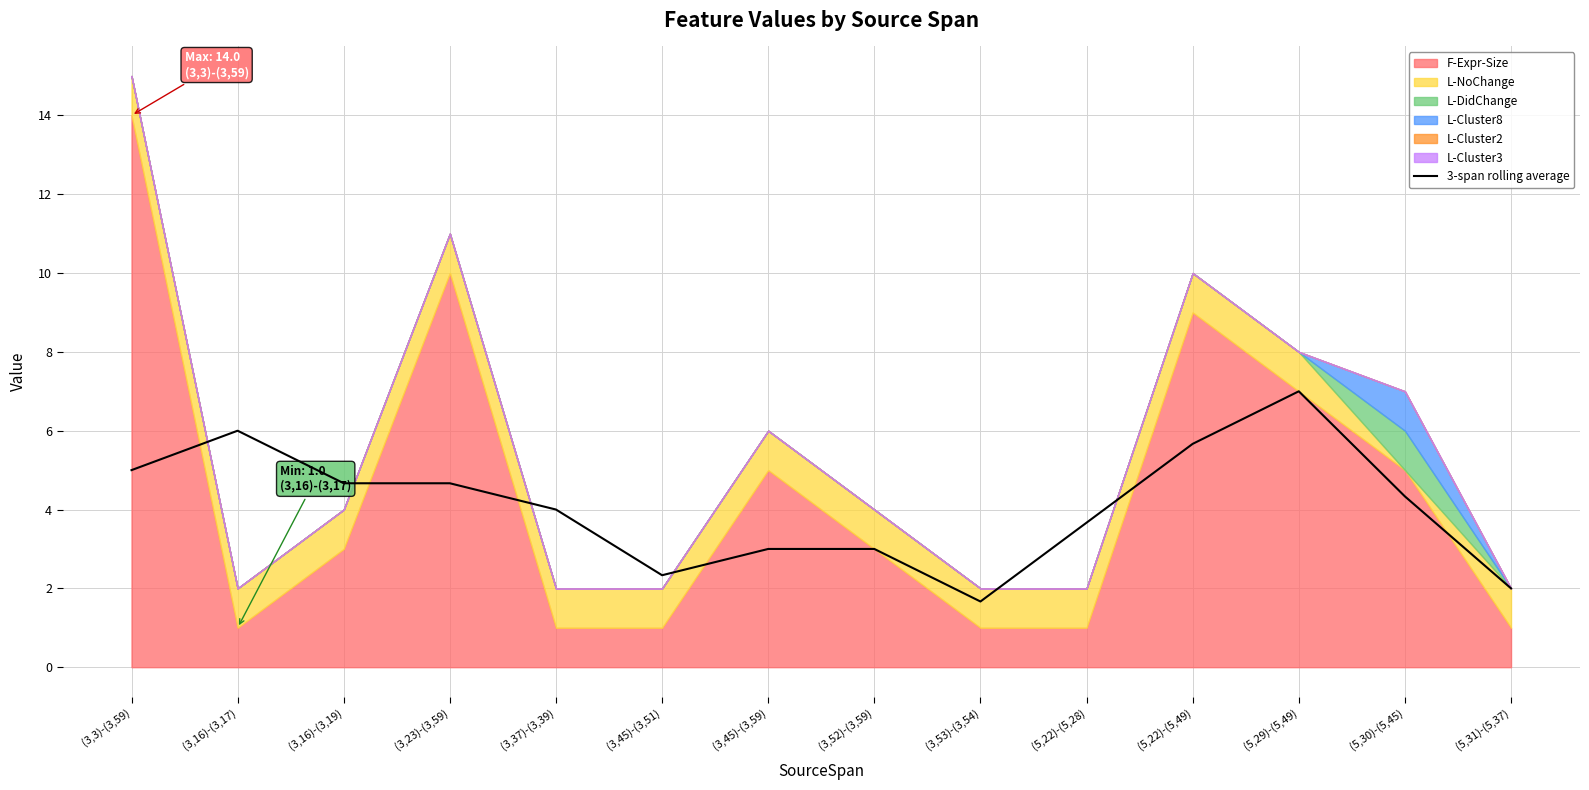

Is it true that 3-span rolling average equals 2.3 at (3,45)-(3,51)?

True